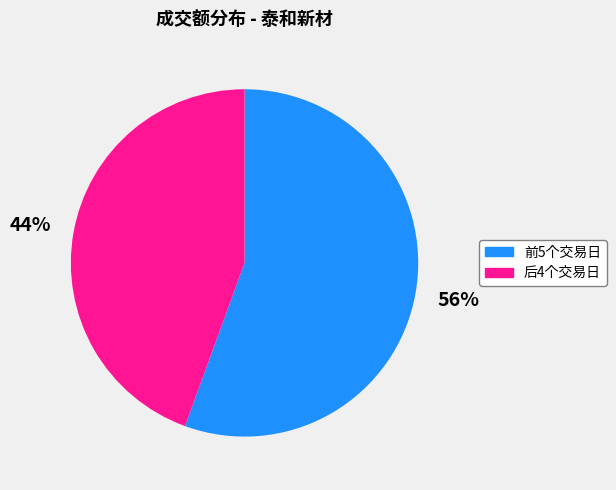

How many segments does this pie chart have?

2